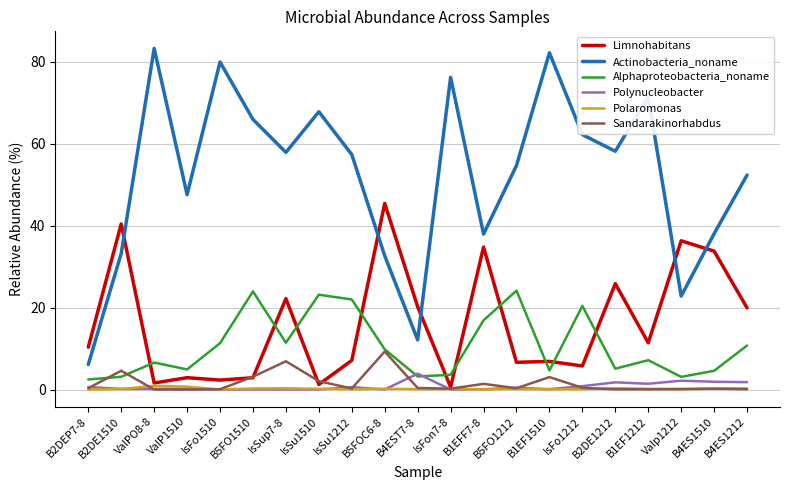

Is this an area chart (filled region under the line)?

No